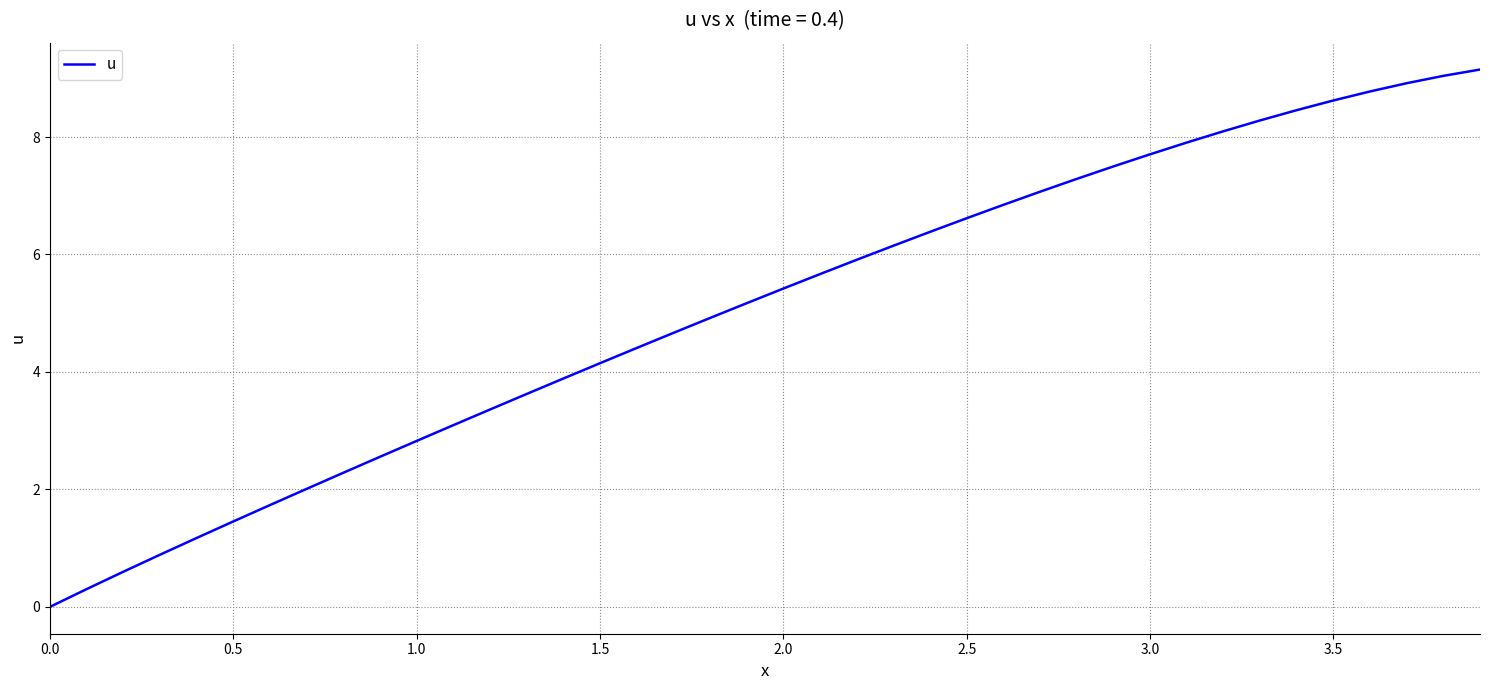

What is the difference between the maximum and minimum values?

9.1